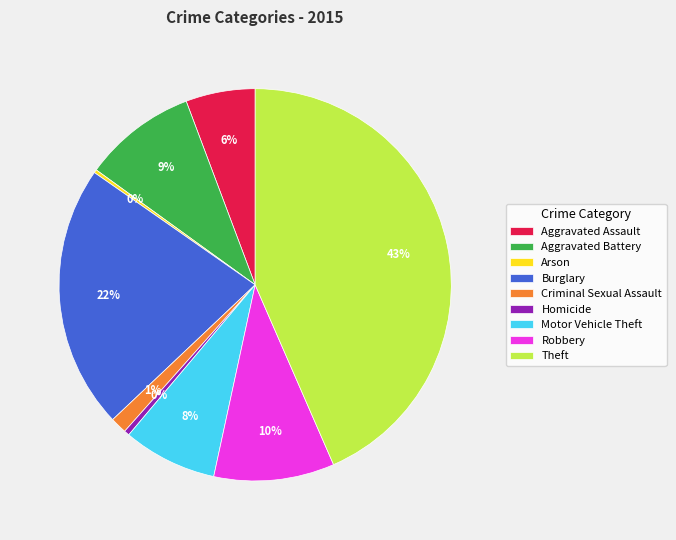

Is it true that Robbery is 10% of the pie?

True